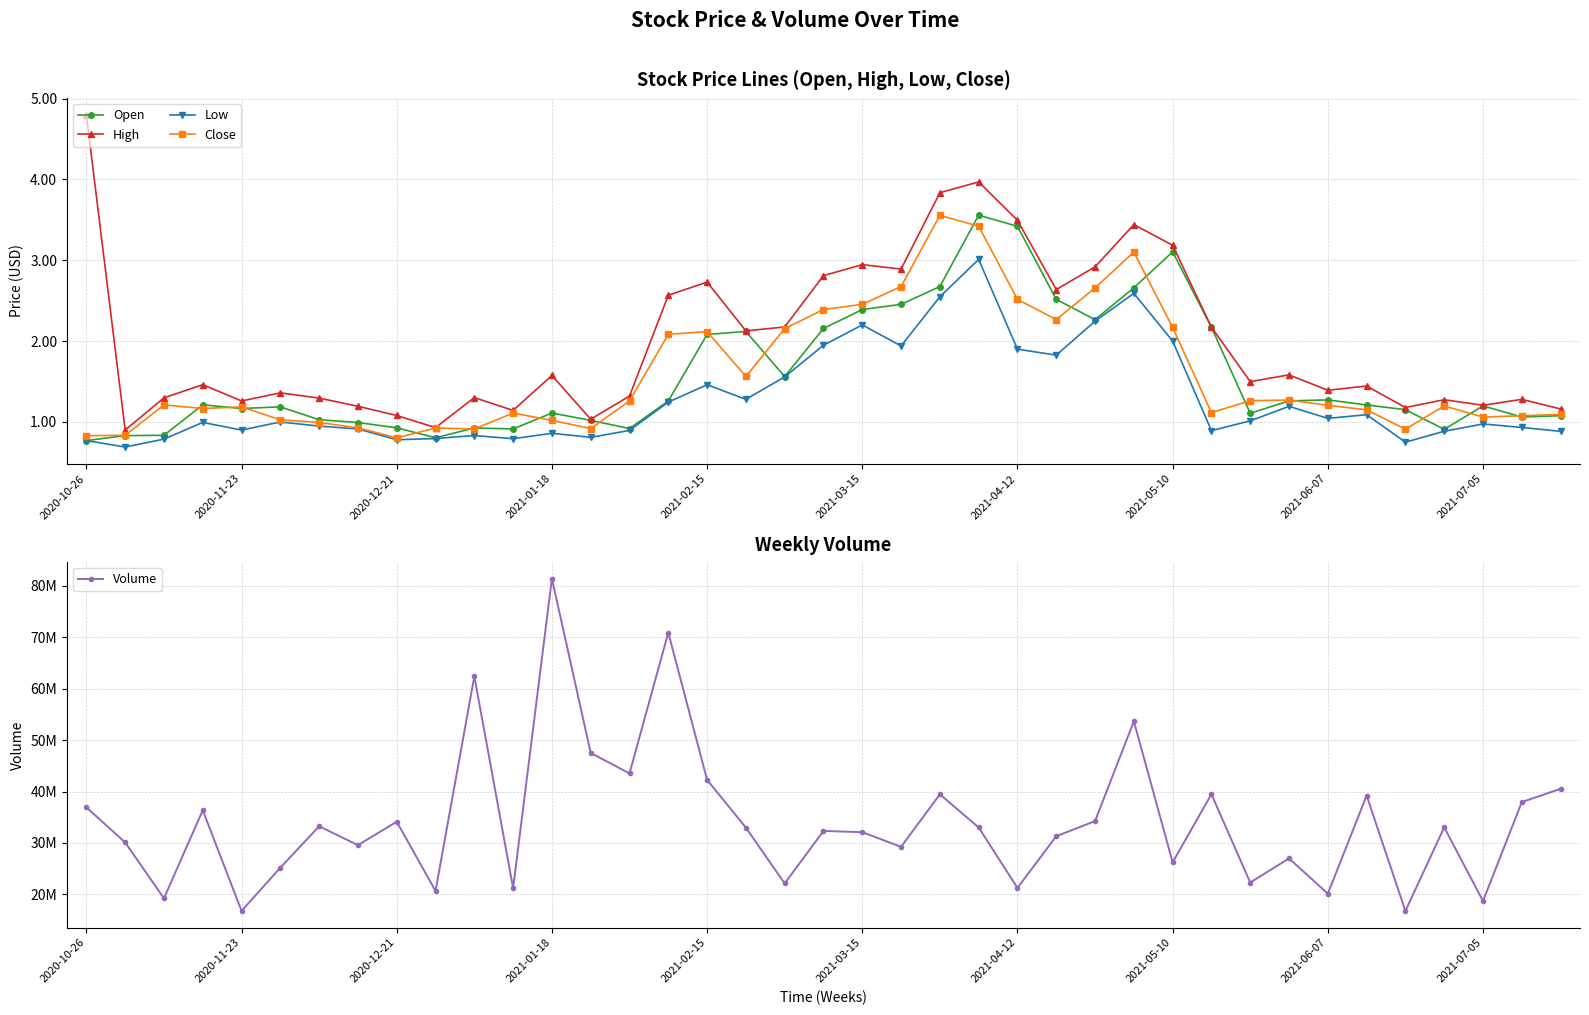

What value does the Low series have at 2021-07-05?

1.0